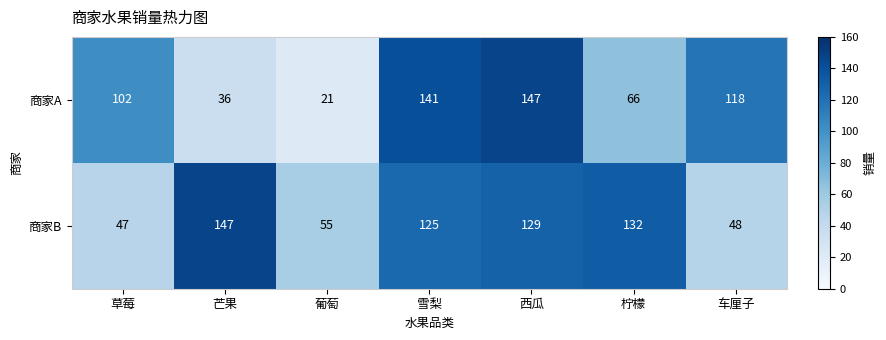

Between 雪梨 and 车厘子, which series saw the biggest shift?

商家B